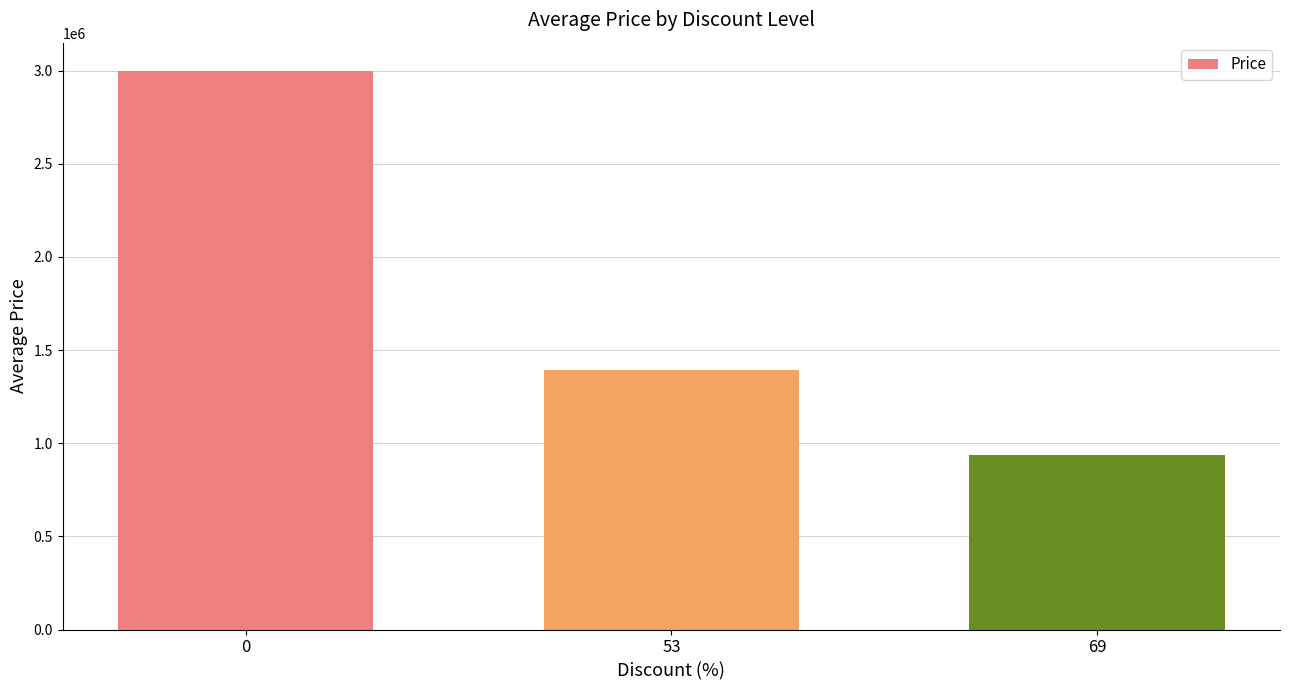

Is it true that the value at 0 is 2999400?

True